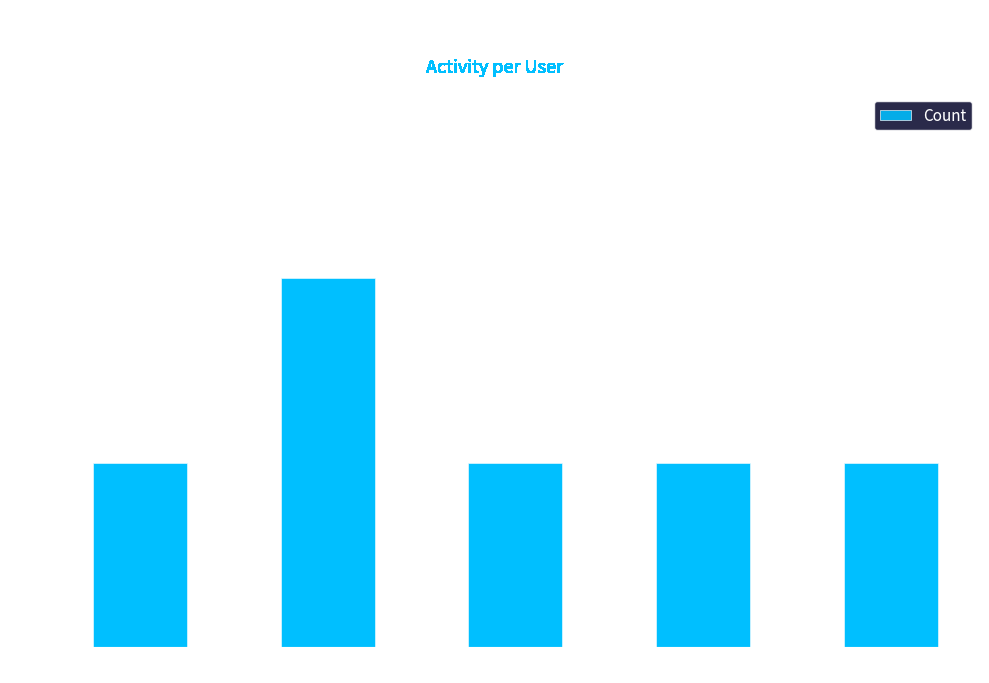

What is the sum of the values at KenK0411 and 窦氏一家亲?

3